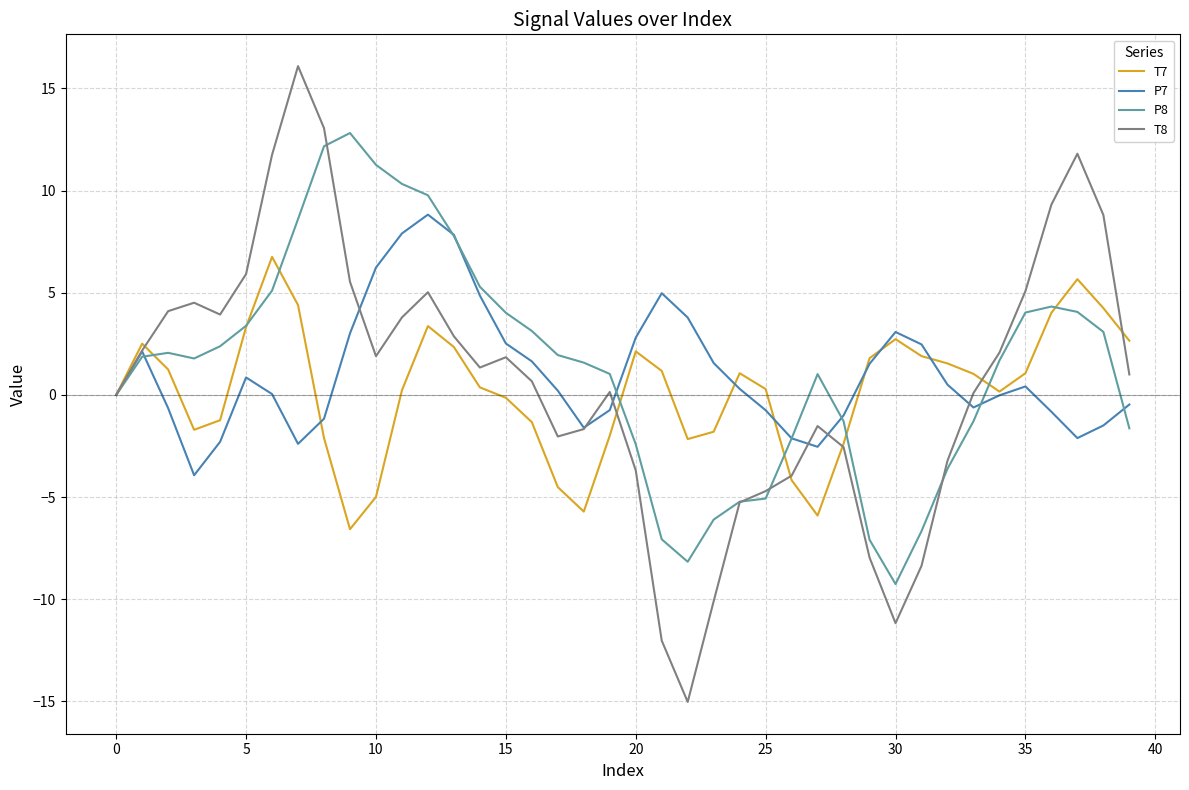

Which series has the widest spread of values?

T8